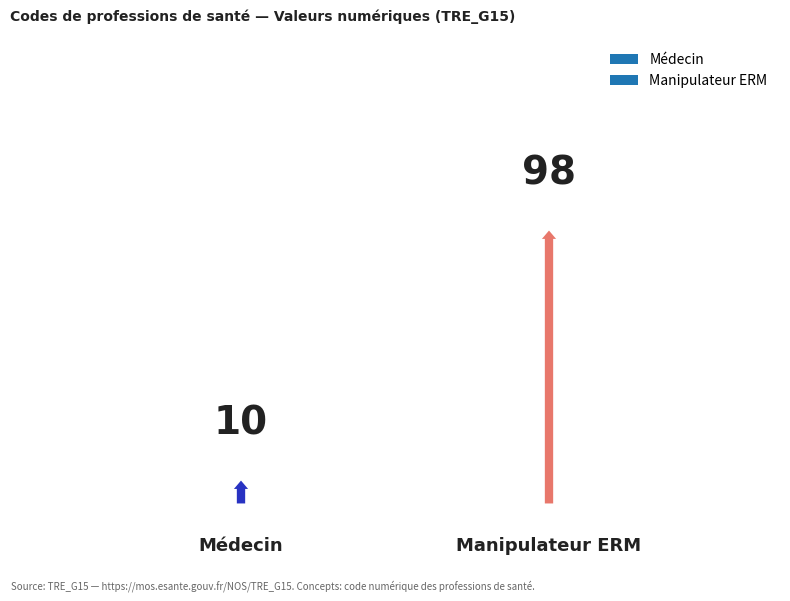

What is the greatest value displayed?

98